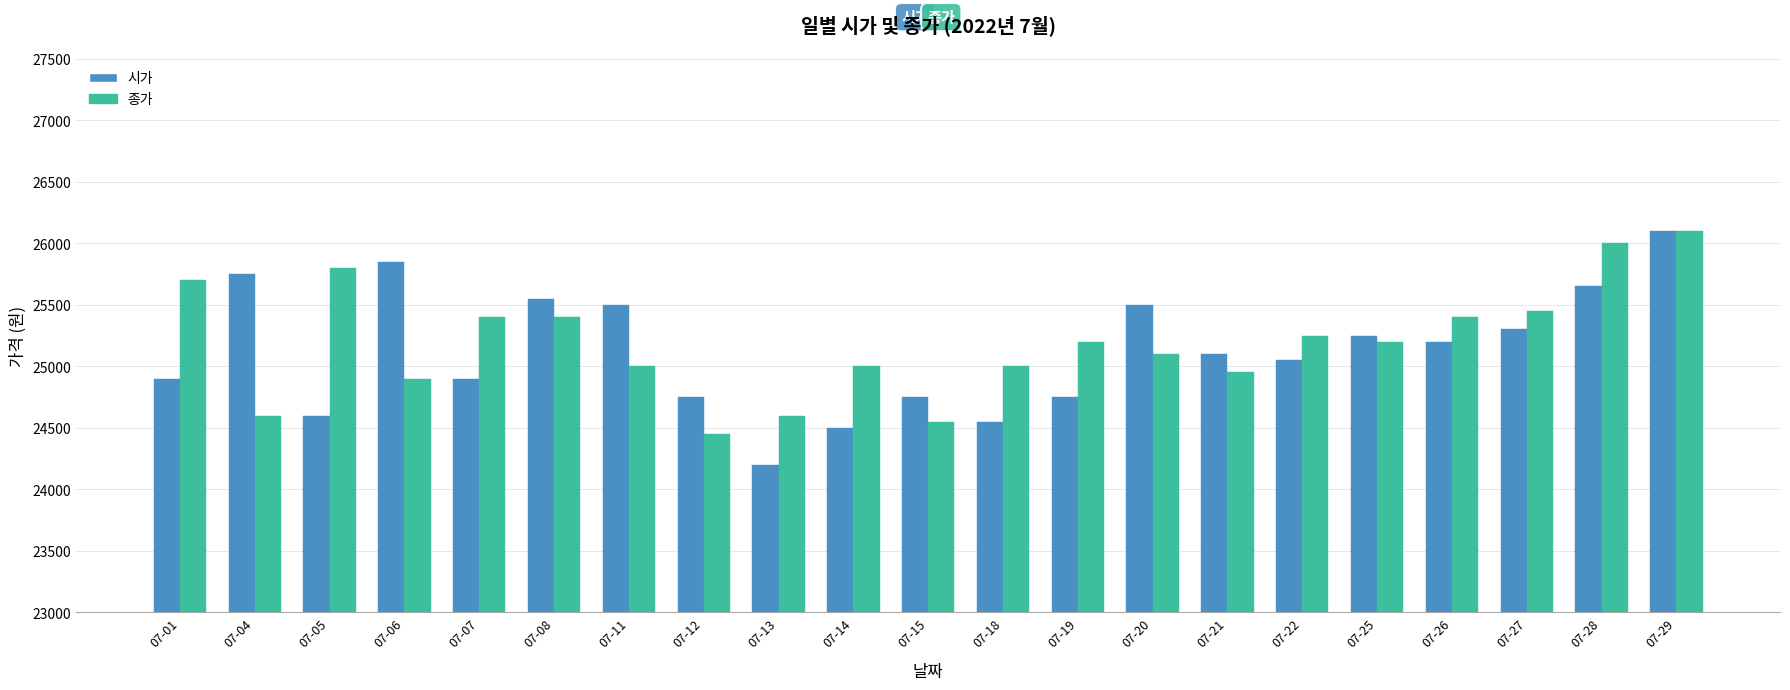

Between 07-14 and 07-25, which series saw the biggest shift?

시가